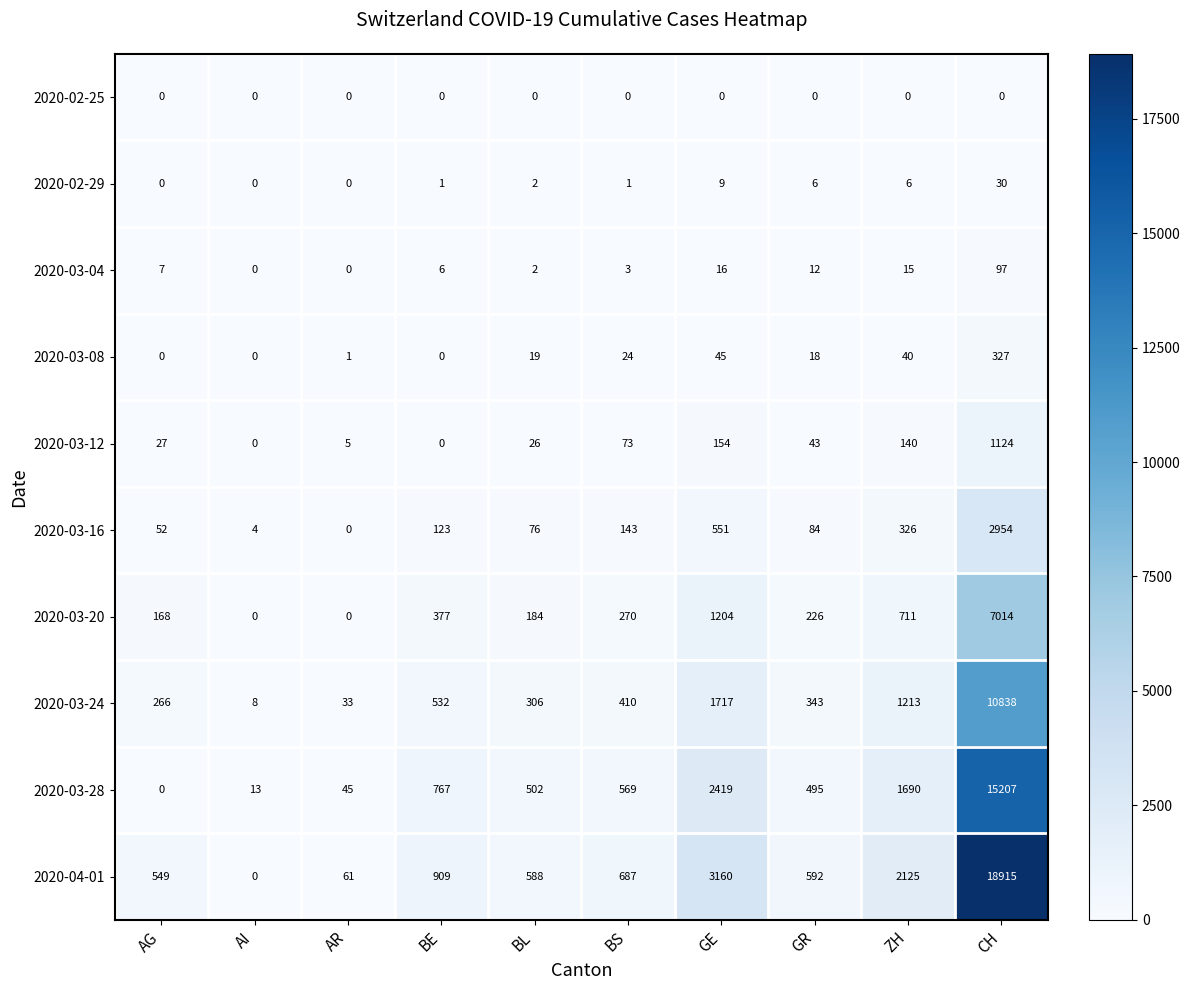

Which category has the lowest value in the 2020-03-28 series?

AG